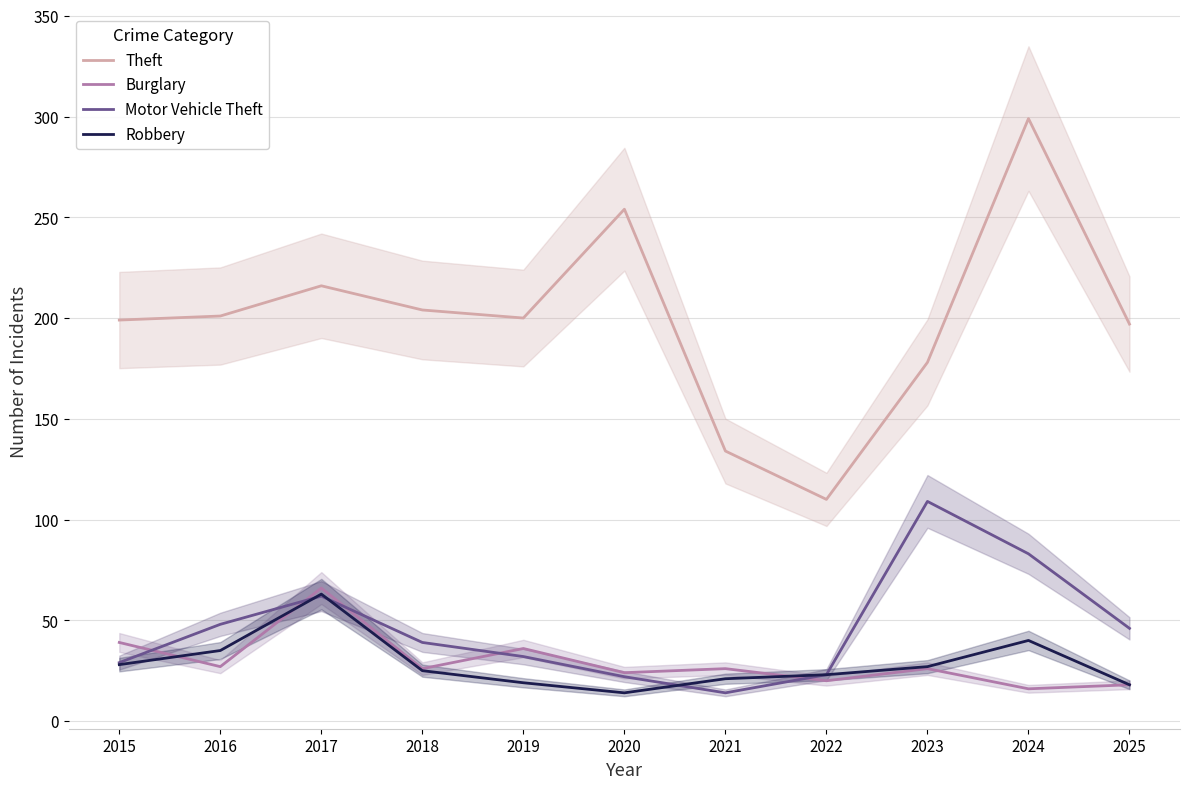

How many series are shown in this chart?

4